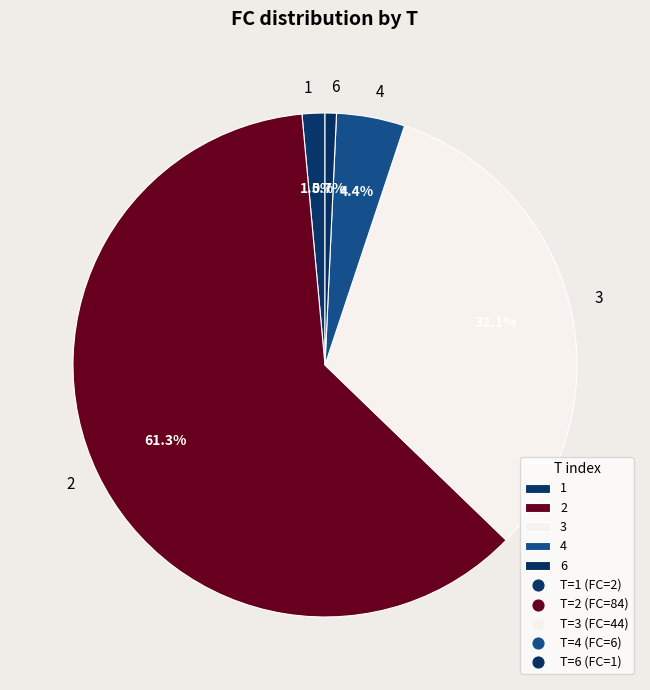

Approximately how many times larger is the value at 1 compared to 4?

0.3